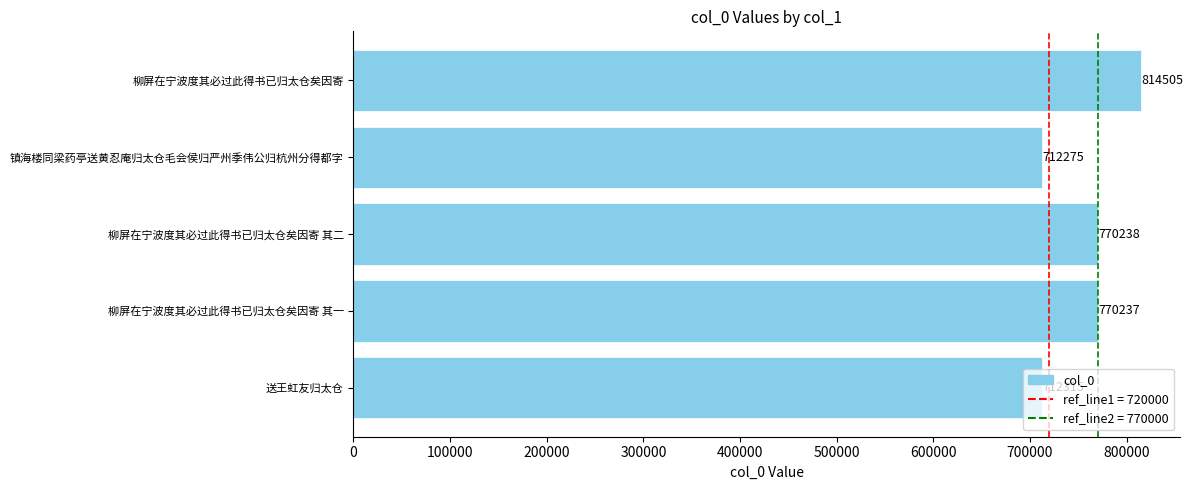

At which label is the value closest to 763390?

柳屏在宁波度其必过此得书已归太仓矣因寄 其一